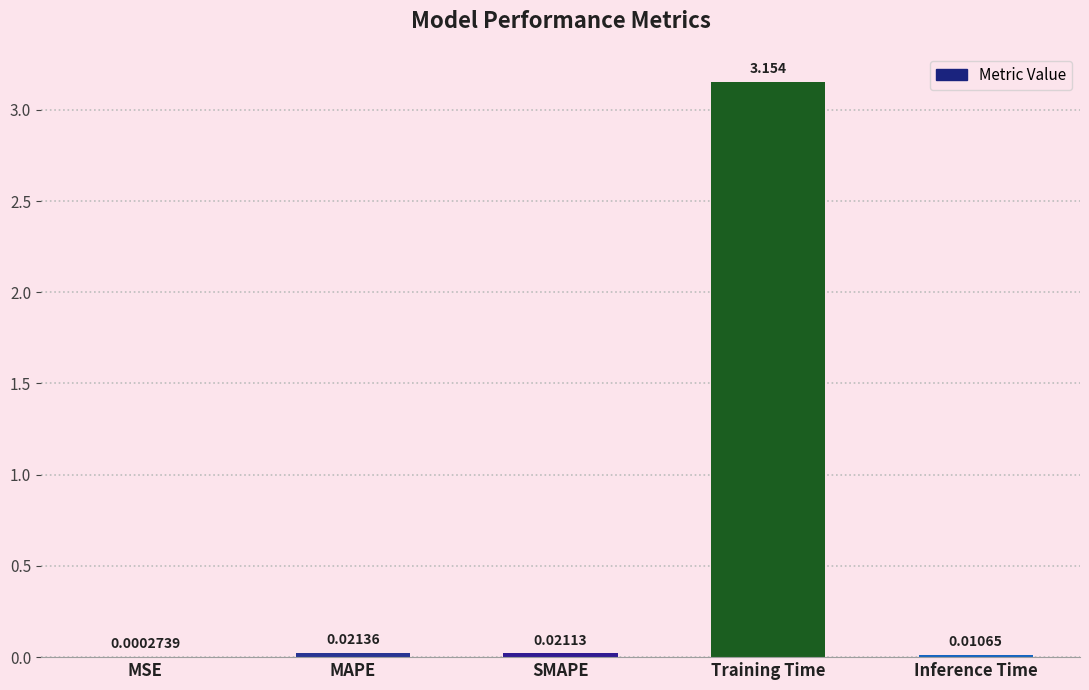

Which label corresponds to the largest value in the chart?

Training Time